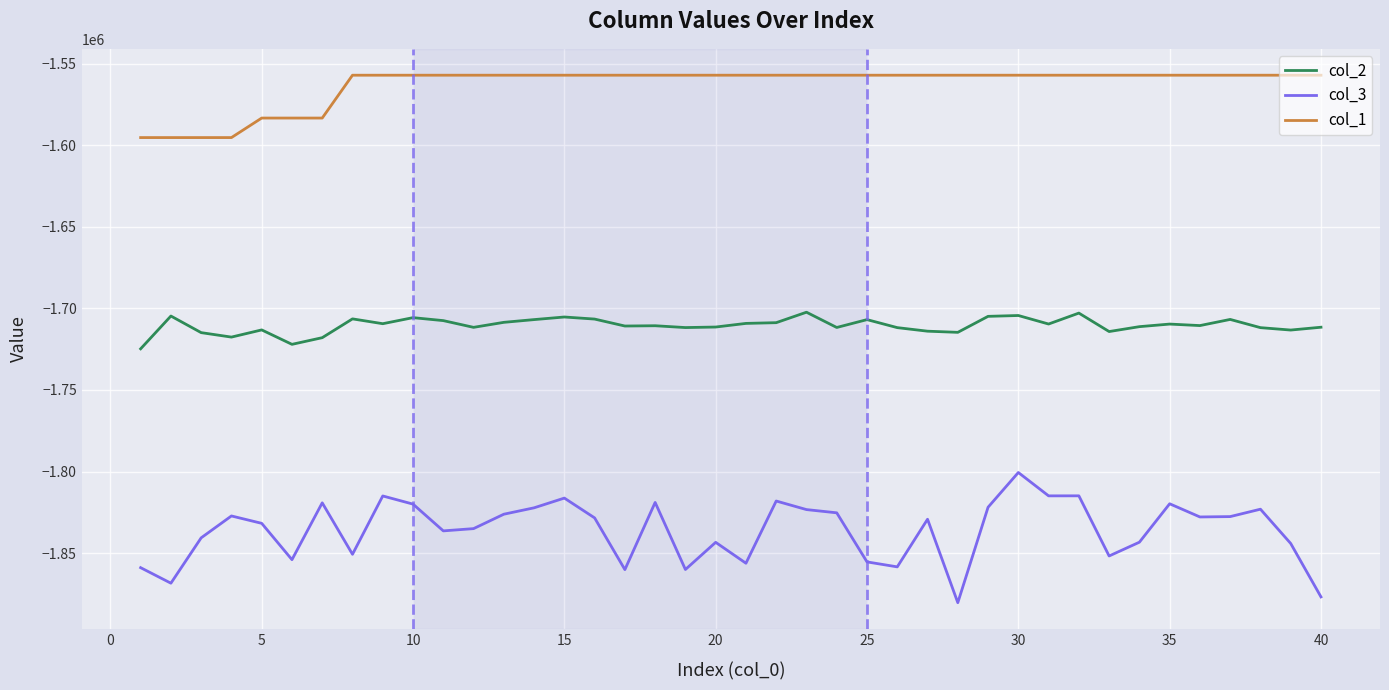

True or false: col_3 and col_2 cross at least once.

False